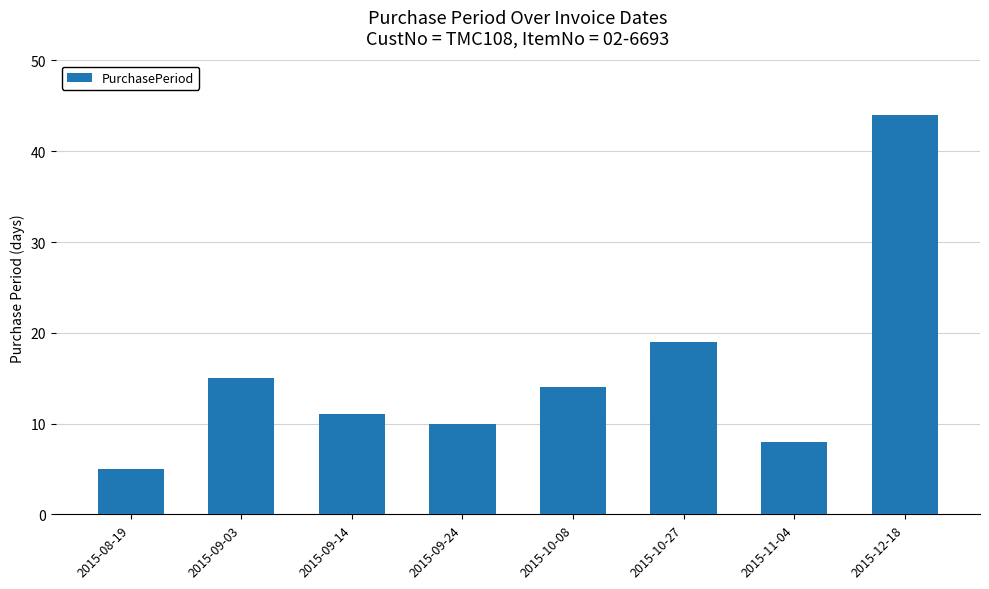

Does the chart contain stacked bars?

No